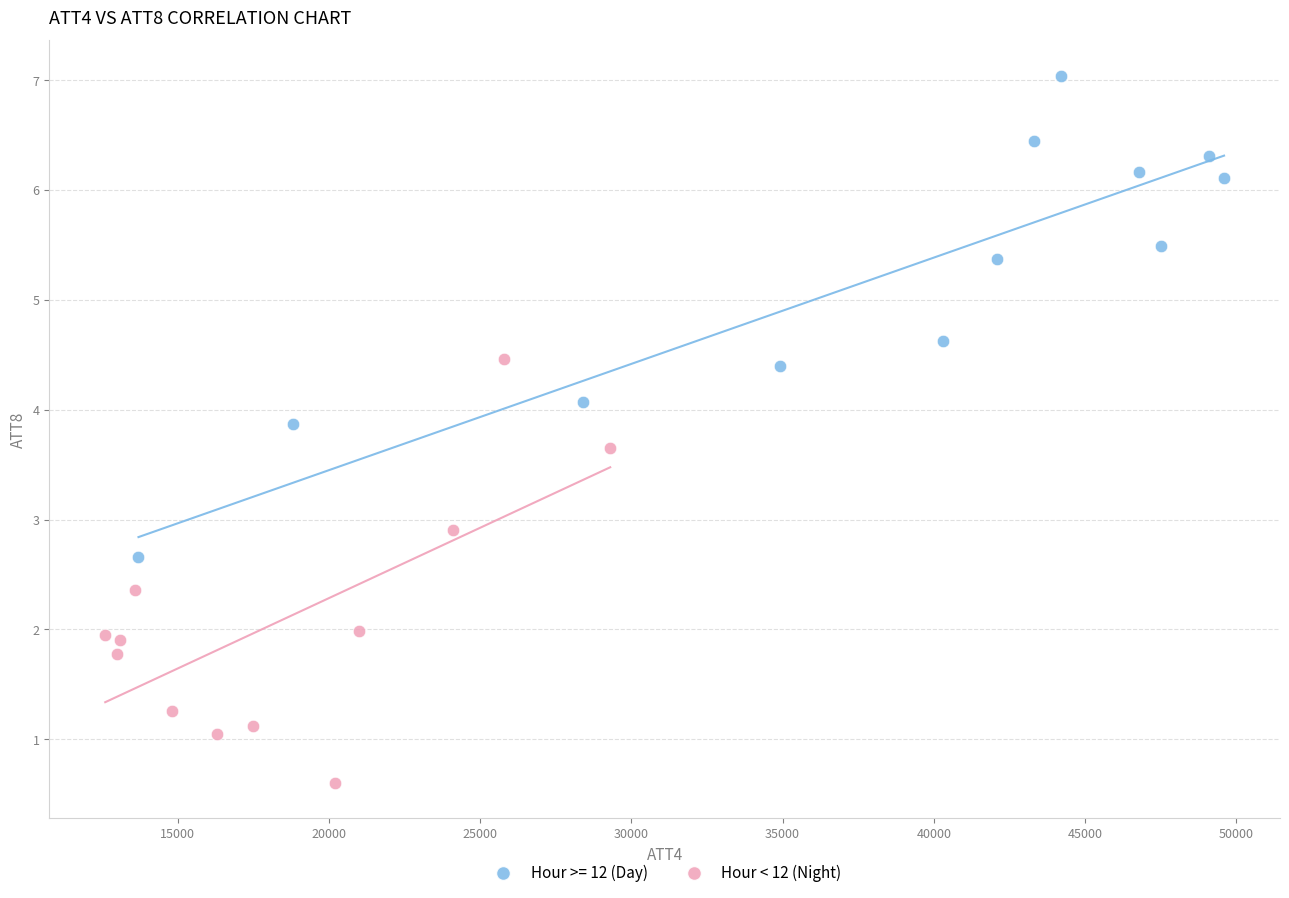

Which series reaches the maximum Y coordinate?

Hour >= 12 (Day)